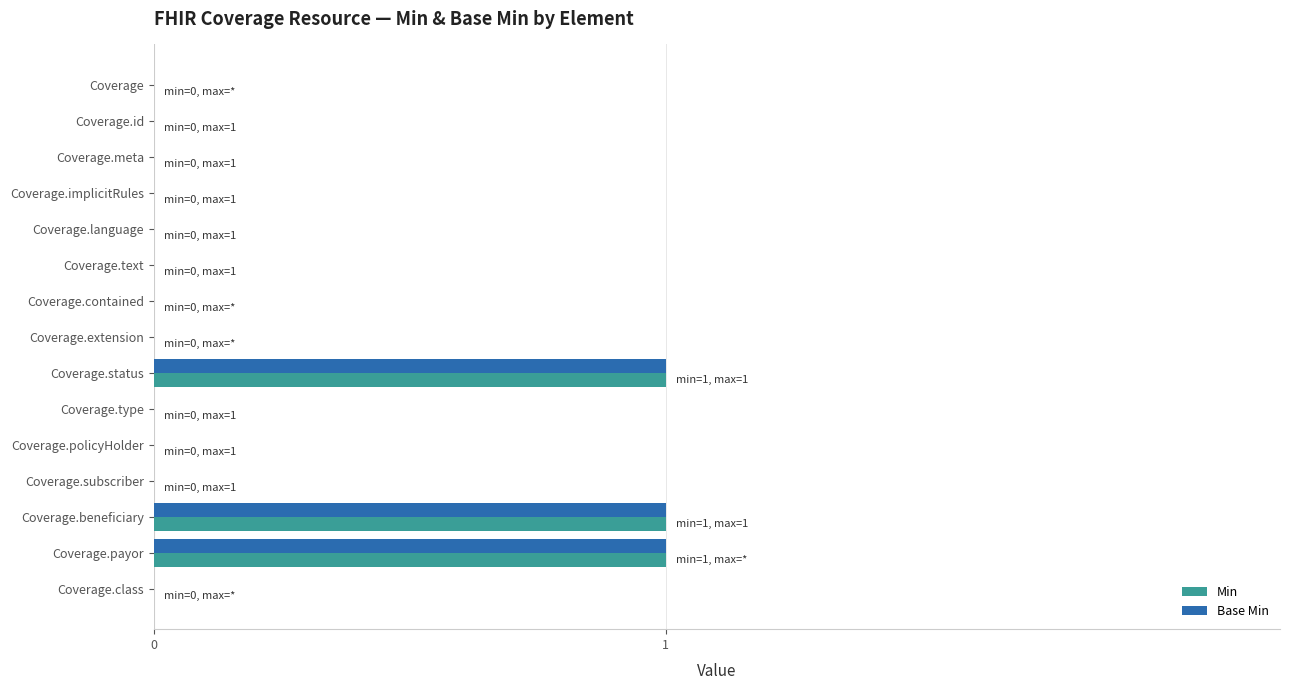

What are all the series names shown in the legend?

Min, Base Min